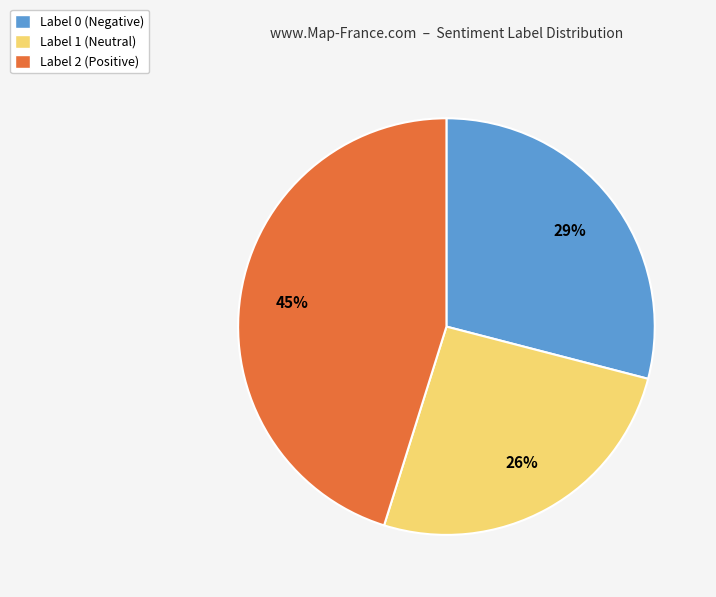

Is there a majority slice in this chart?

No